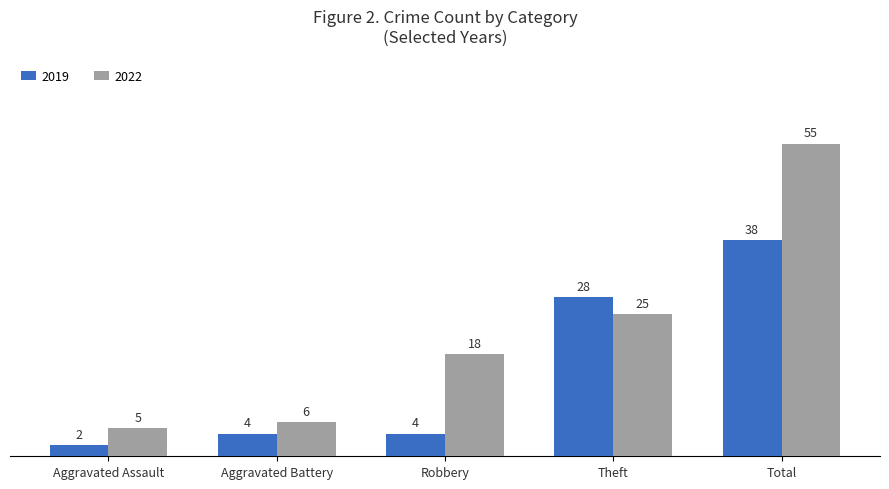

List the series in order of their overall mean, lowest first.

2019, 2022